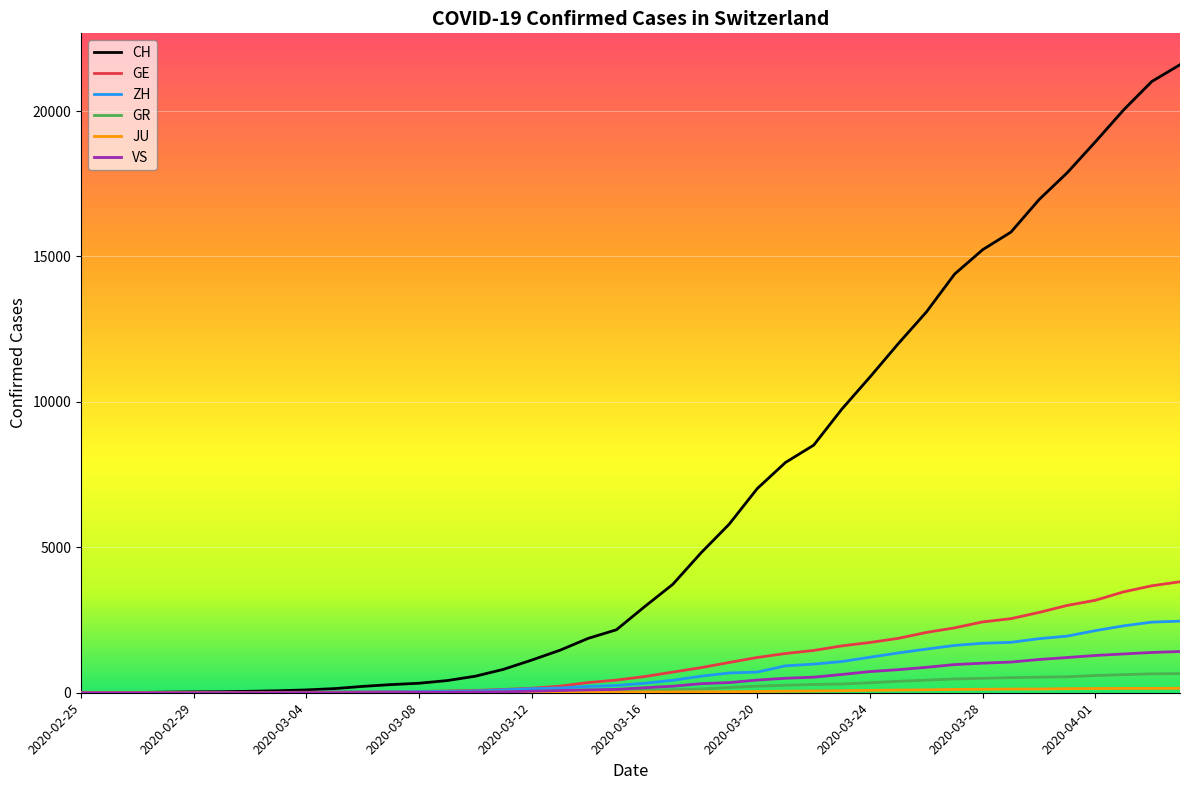

Which series has the largest range (max minus min)?

CH